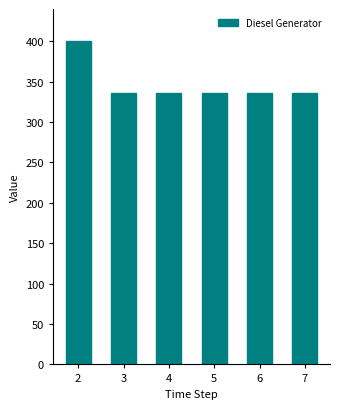

At which category does the chart reach its peak across all series?

2